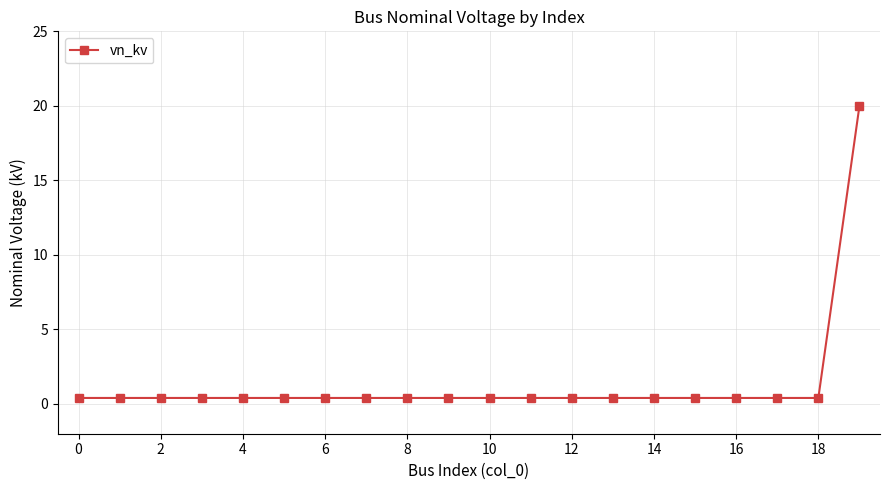

What is the value of the 20th point from the left?

20.0